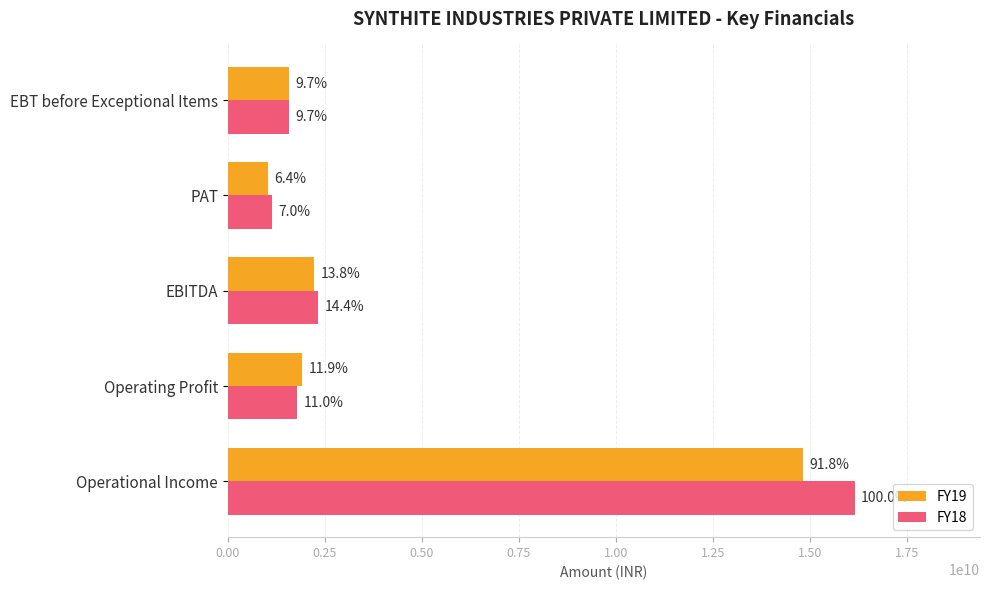

What are all the series names shown in the legend?

FY19, FY18